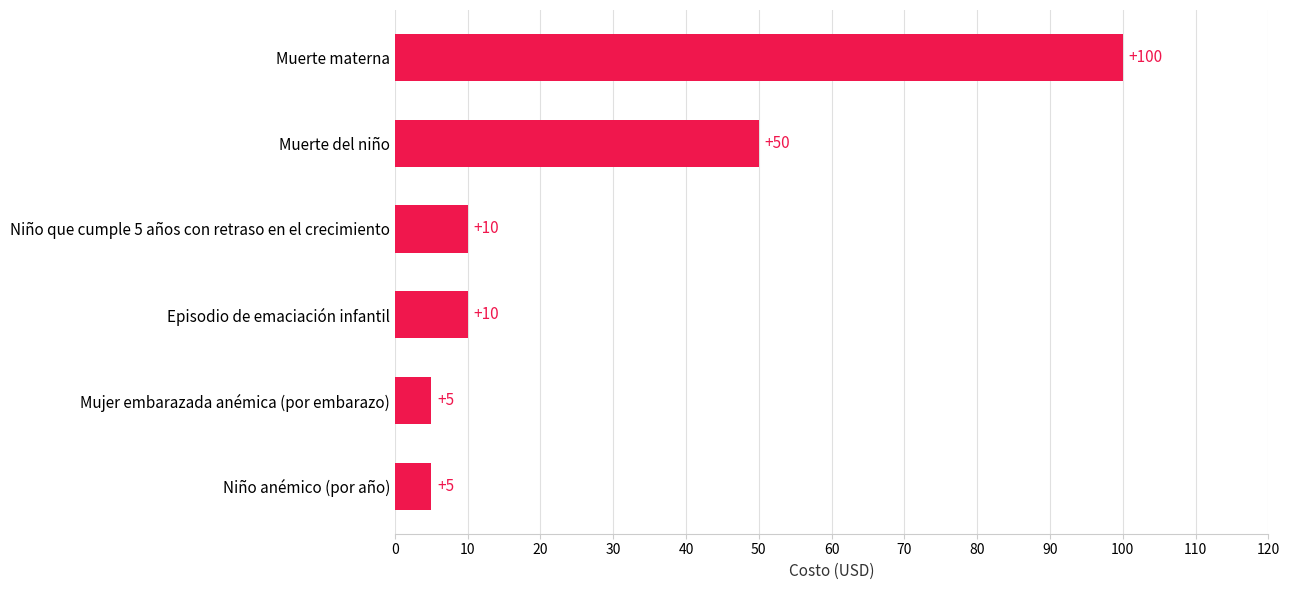

The value at Muerte del niño is 31. True or false?

False